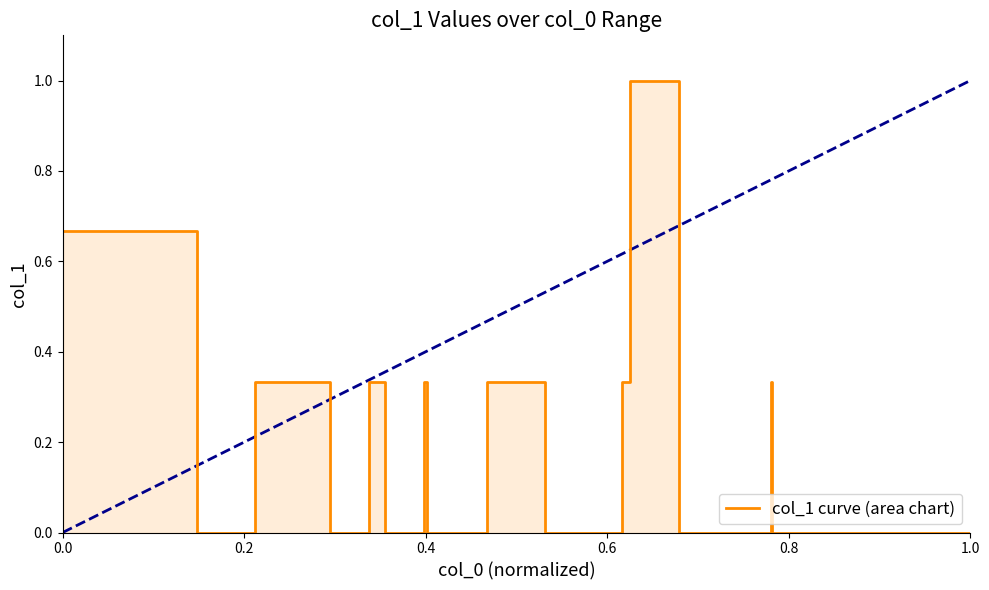

How many positive values are there?

10